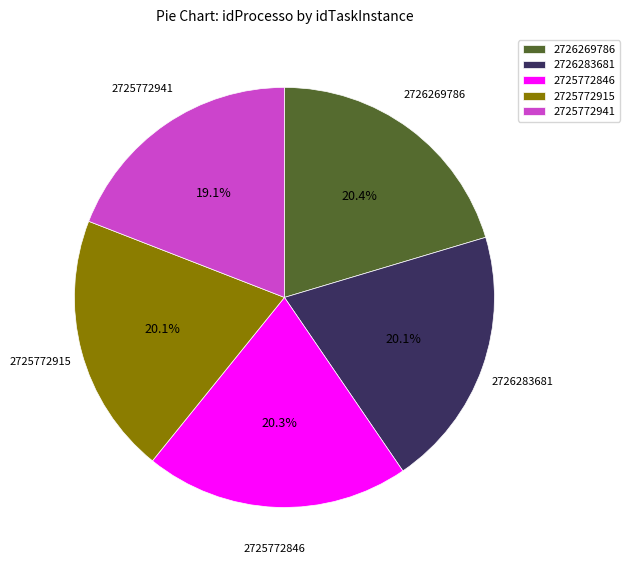

Is 2726283681 the majority of the pie?

No